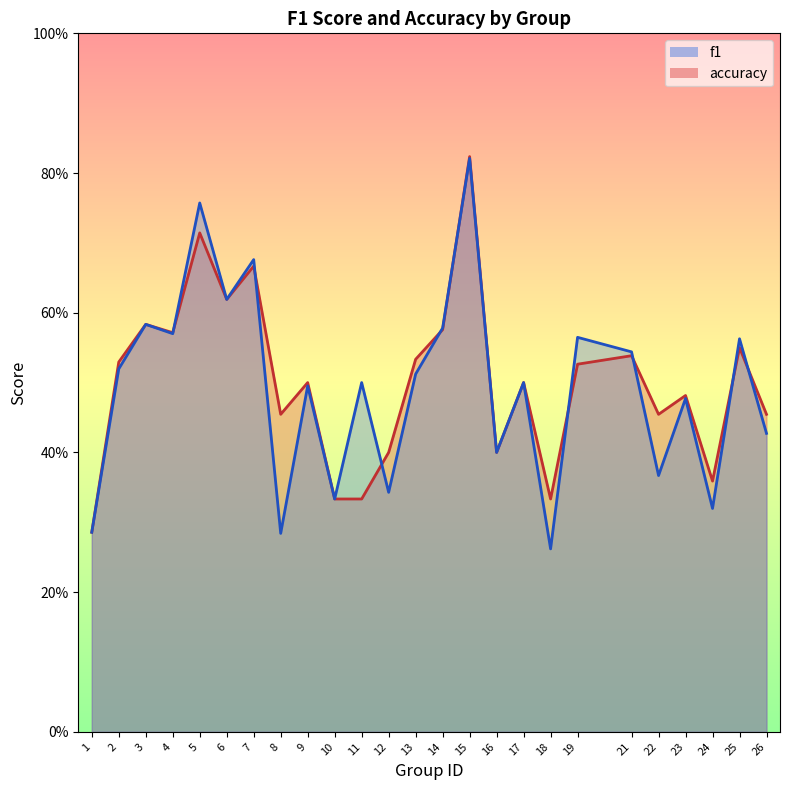

Rank the series at 15 from lowest to highest value.

f1, accuracy